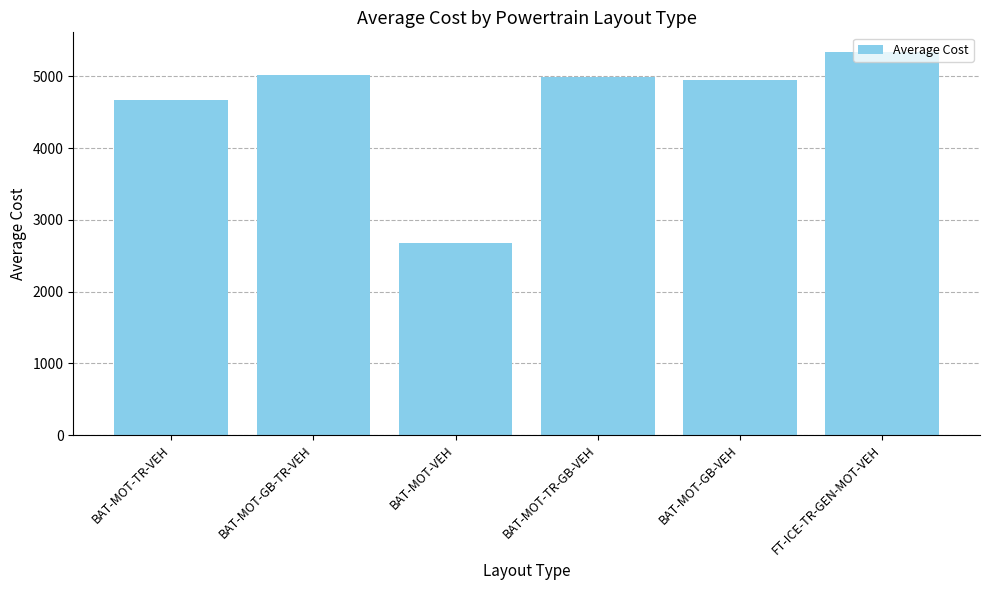

What is the ratio of the value at BAT-MOT-TR-VEH to the value at FT-ICE-TR-GEN-MOT-VEH?

0.9